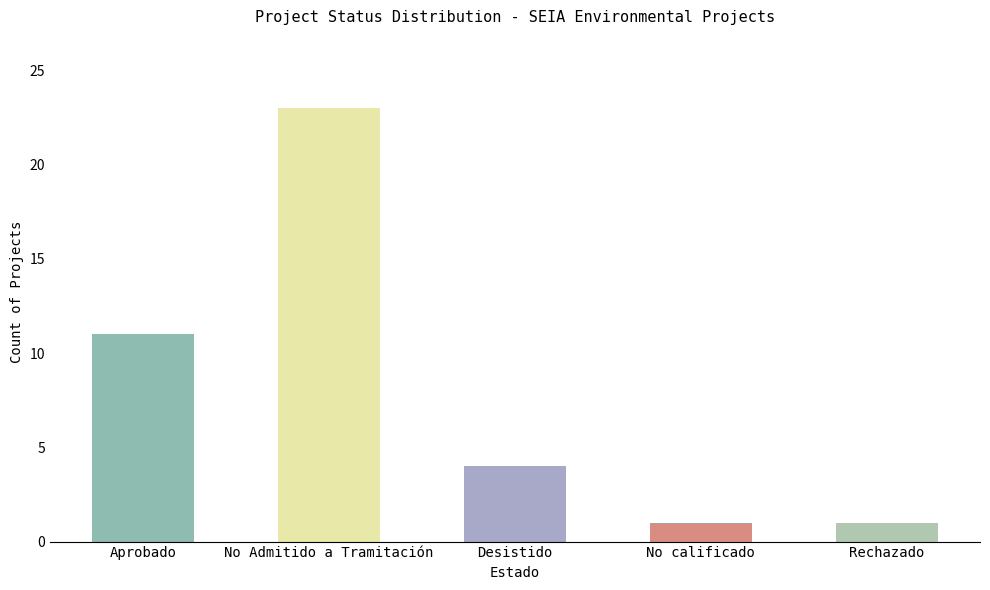

What is the maximum value shown in the chart?

23